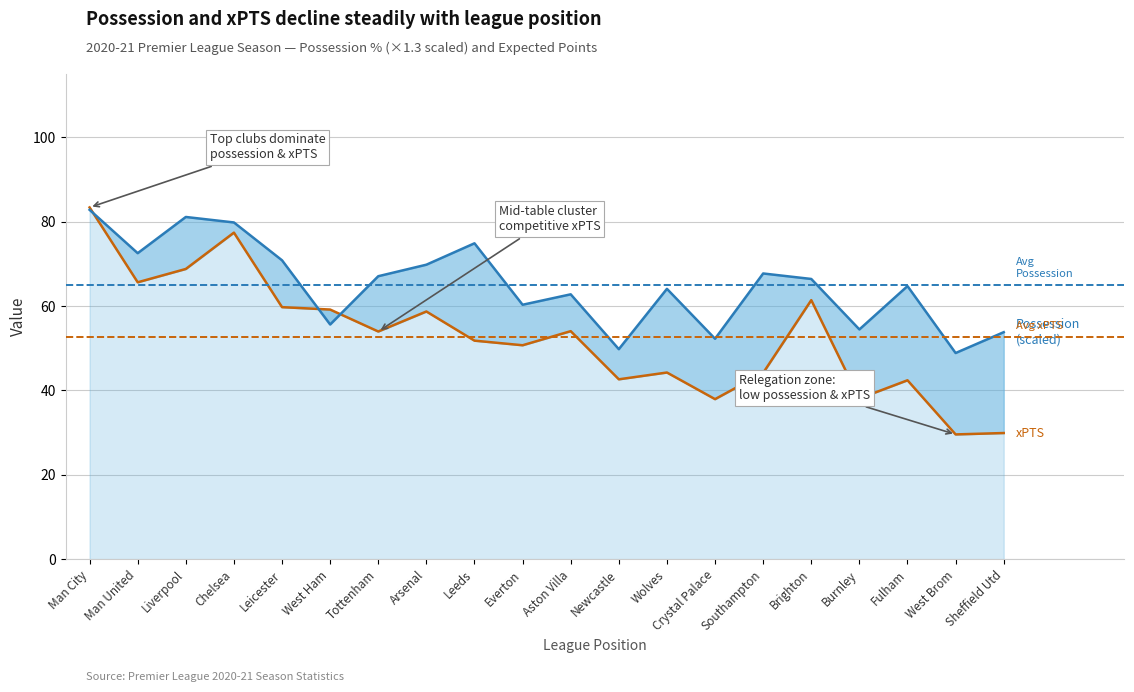

What is the value of the Possession (scaled) point at the 15th from the left?

67.7